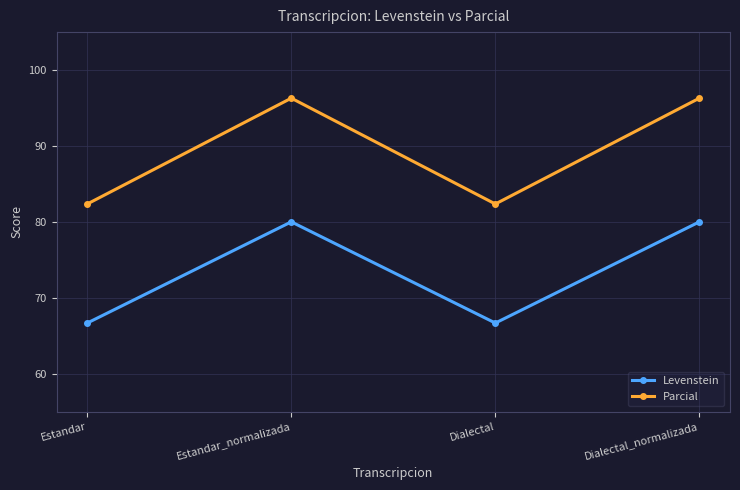

Which series has the widest spread of values?

Parcial